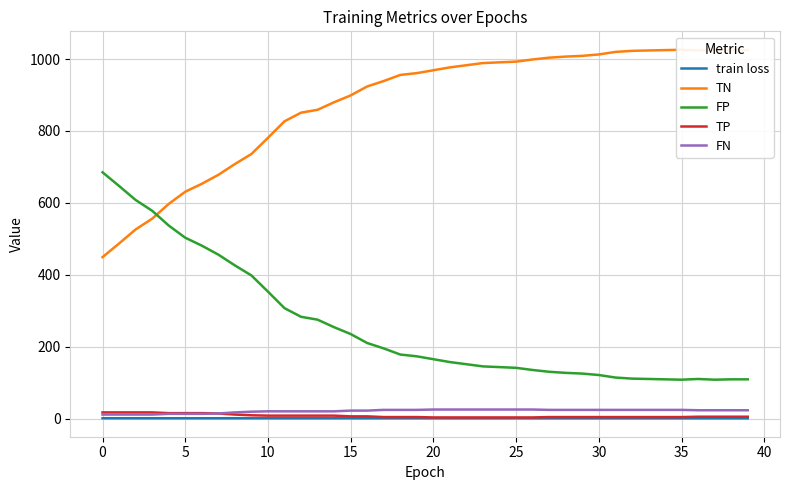

Rank the series at 14 from lowest to highest value.

train loss, TP, FN, FP, TN